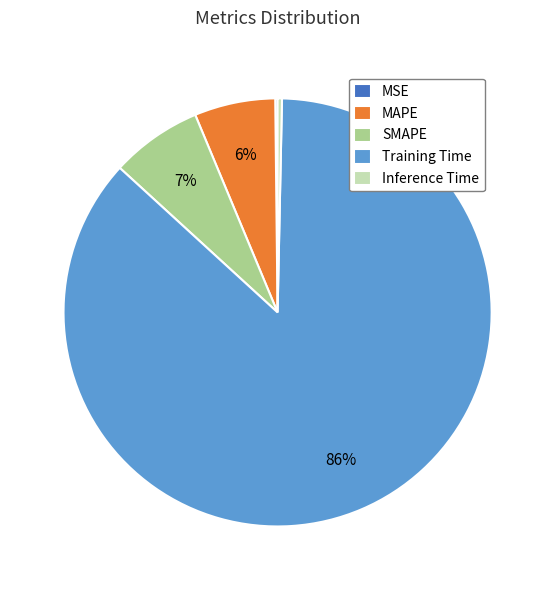

Which slice is the largest?

Training Time